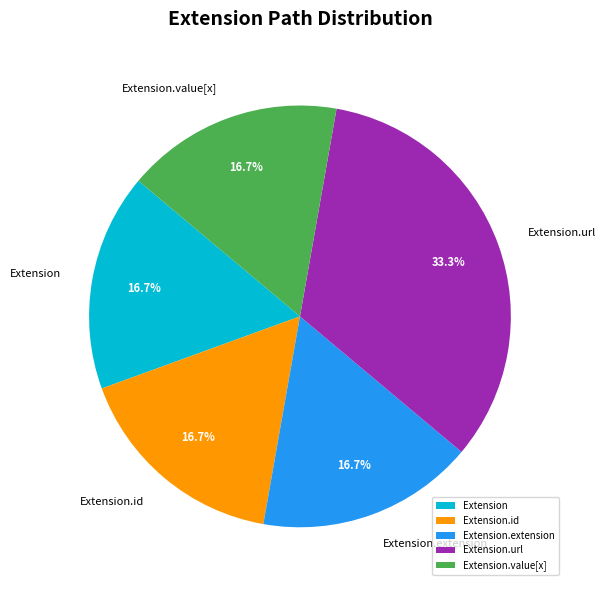

How many slices are in this pie chart?

5